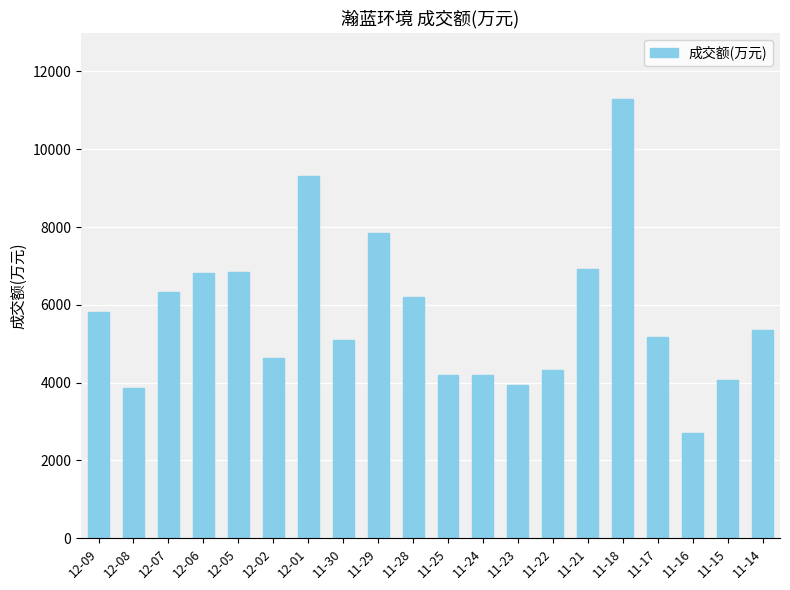

What is the change in value from 11-29 to 11-14?

-2492